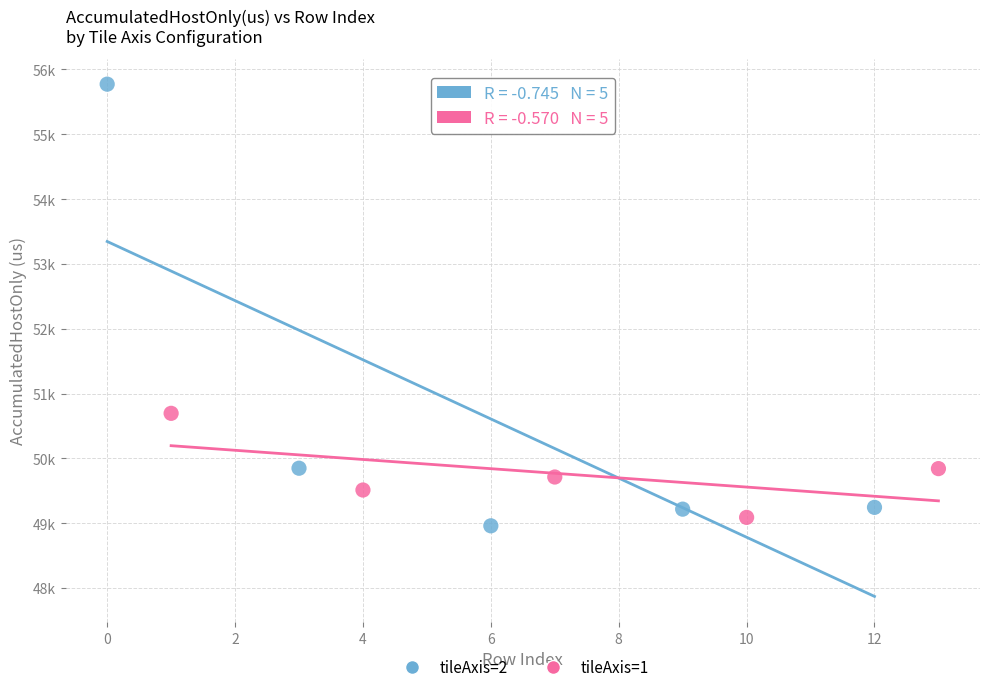

Which series contains the highest Y value?

tileAxis=2